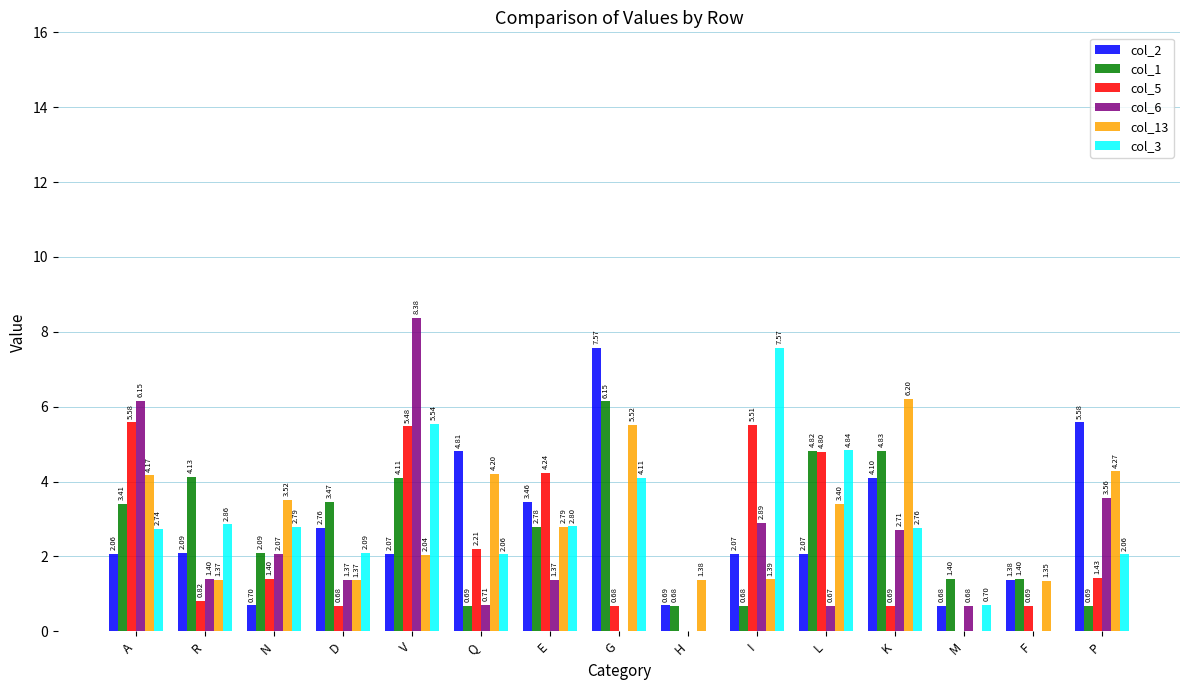

Read the col_1 value at H.

0.7